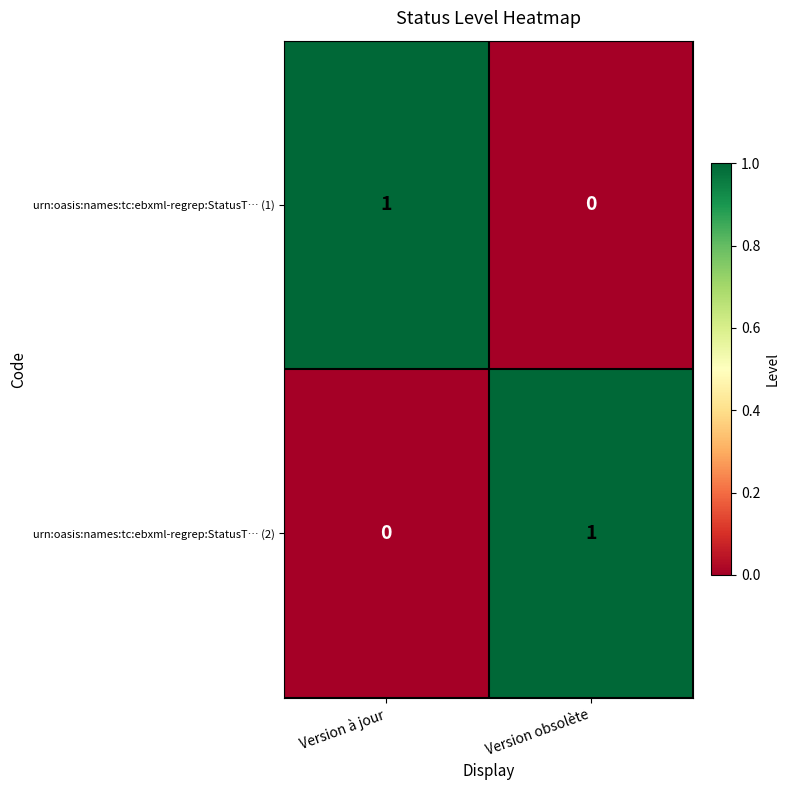

At which label is urn:oasis:names:tc:ebxml-regrep:StatusT… (2) closest to 0?

Version à jour